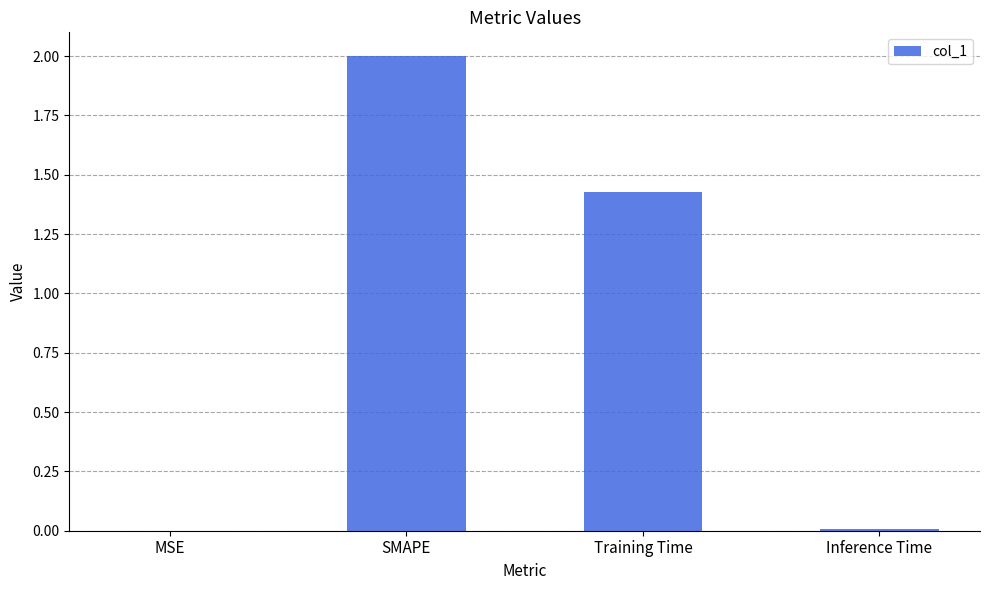

What is the greatest value displayed?

2.0